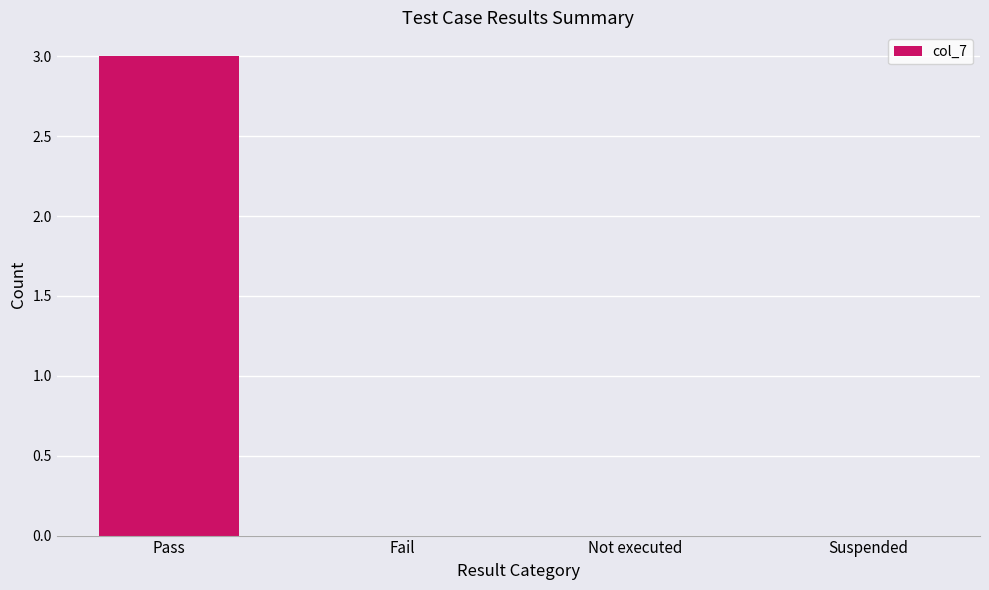

Between Fail and Pass, which is larger?

Pass